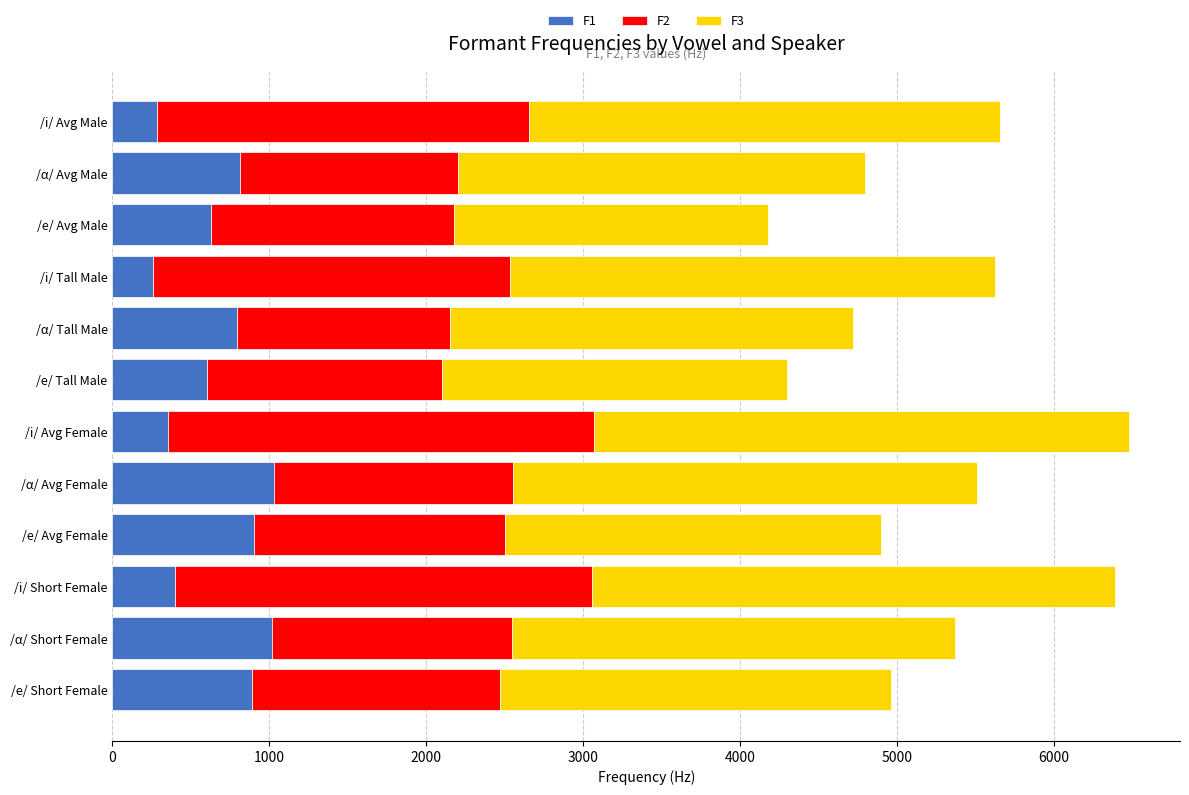

What is the average value of the F1 series?

663.9